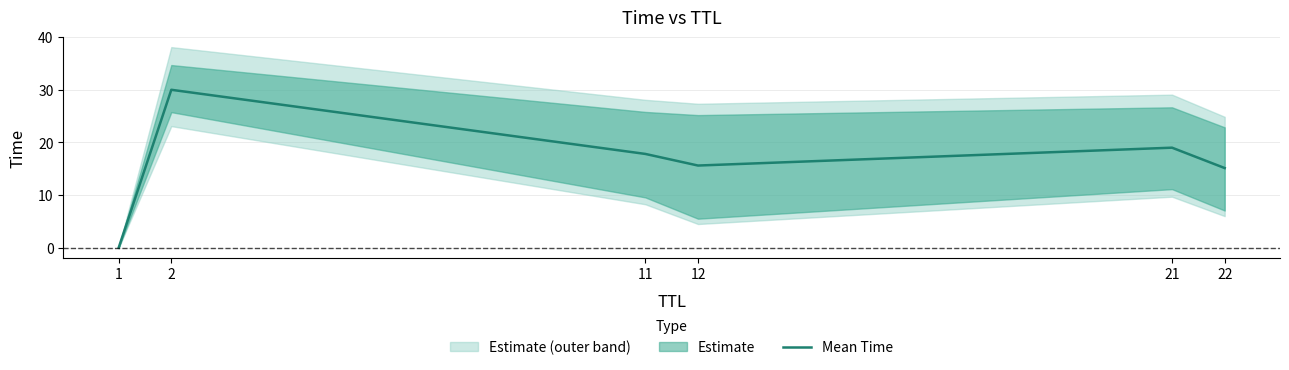

Rank the categories by value from highest to lowest.

2, 21, 11, 12, 22, 1